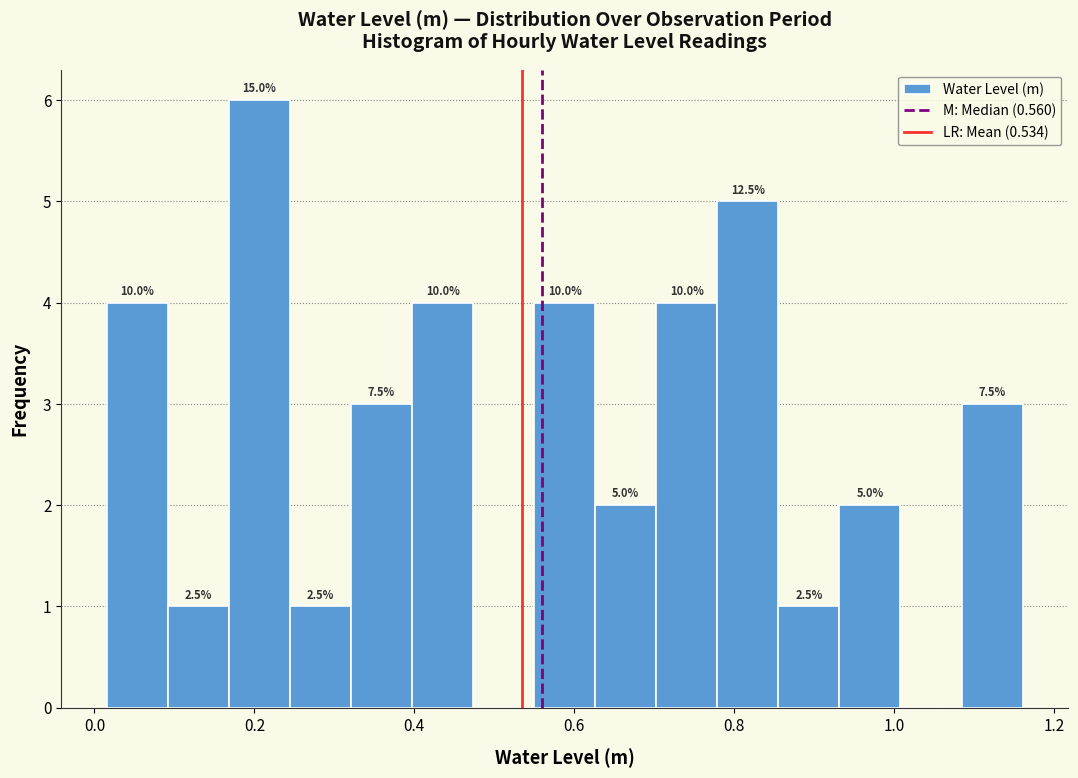

Read against the x-axis, roughly where is the centre of the tallest bar?

0.20